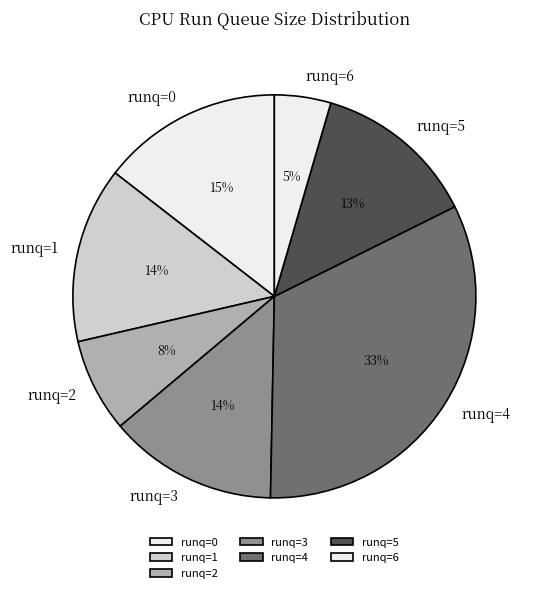

How many segments does this pie chart have?

7